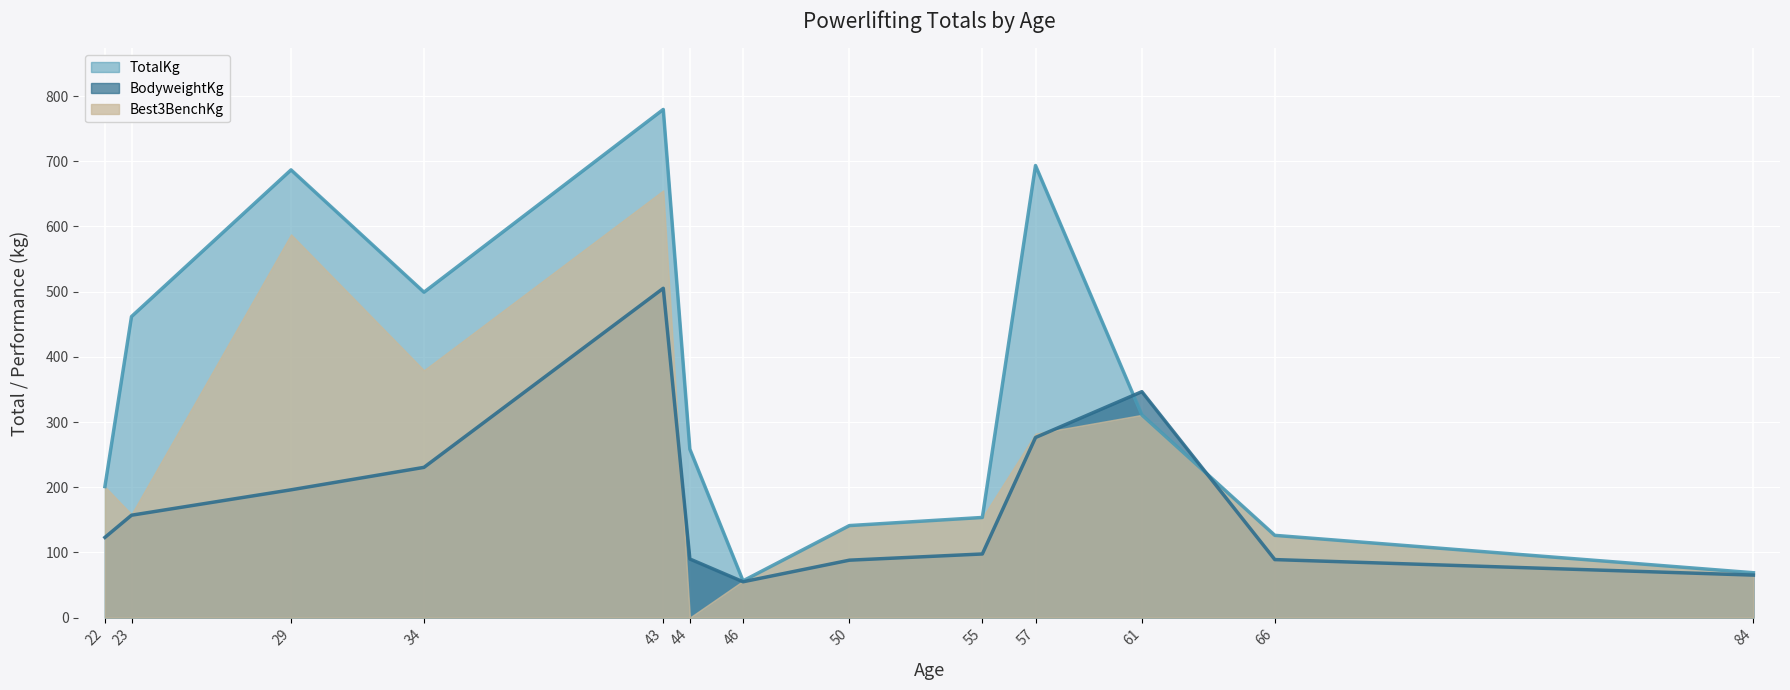

What is the approximate value of BodyweightKg at 50?

88.0